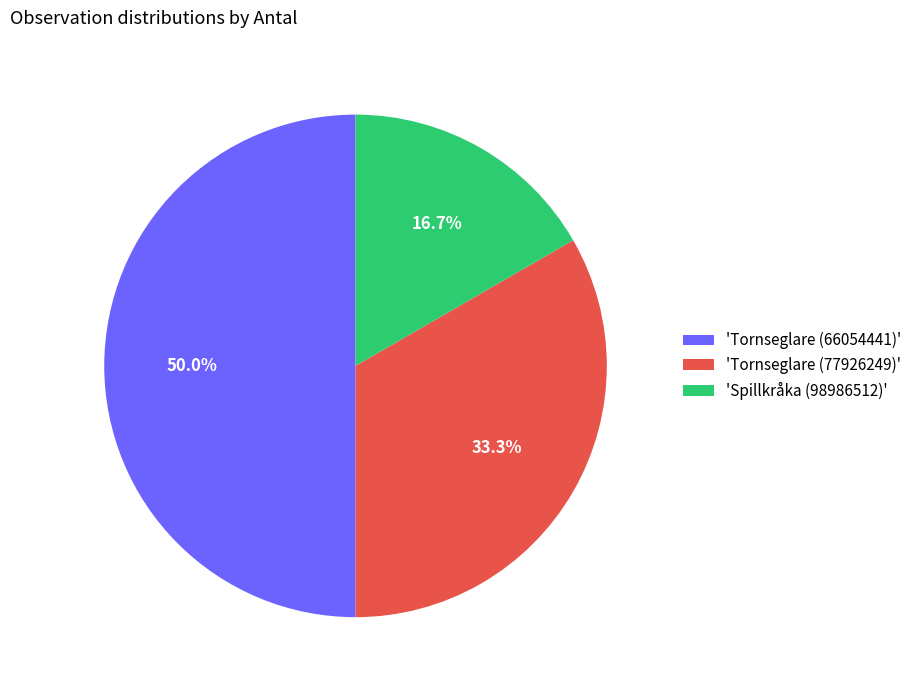

What portion of the pie excludes 'Tornseglare (66054441)'?

50.0%